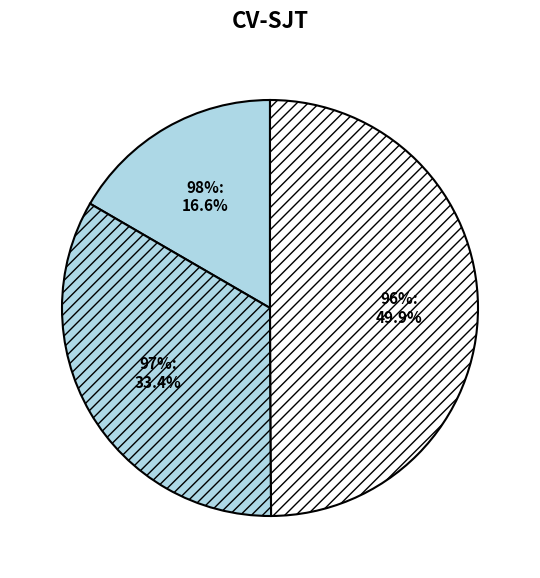

To the nearest percent, what is the combined percentage of 97 and 96?

83%